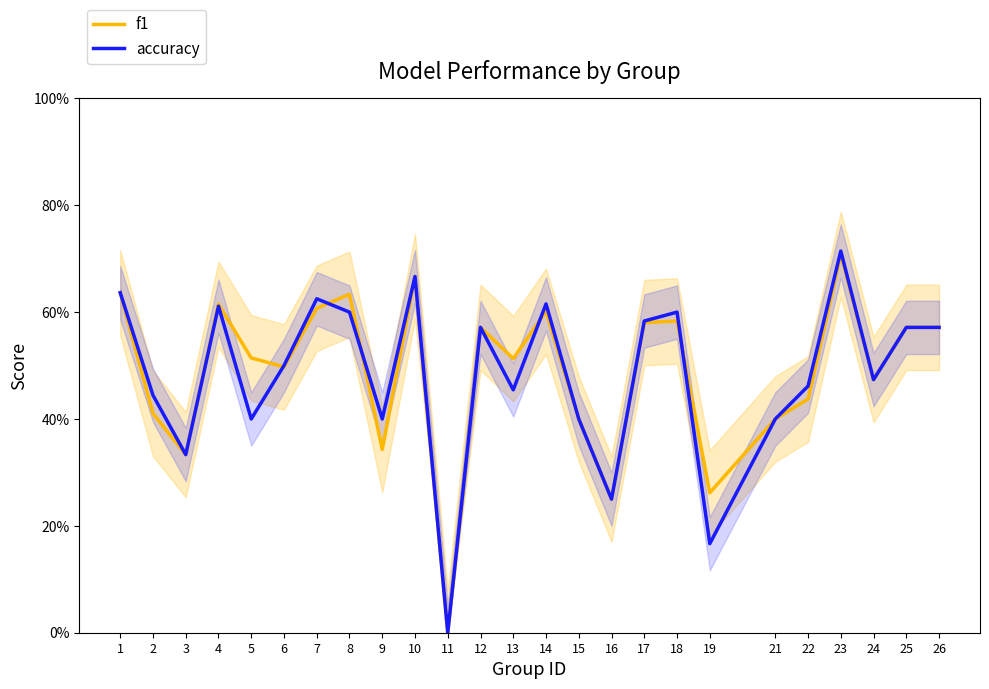

At which label does accuracy reach its minimum?

11